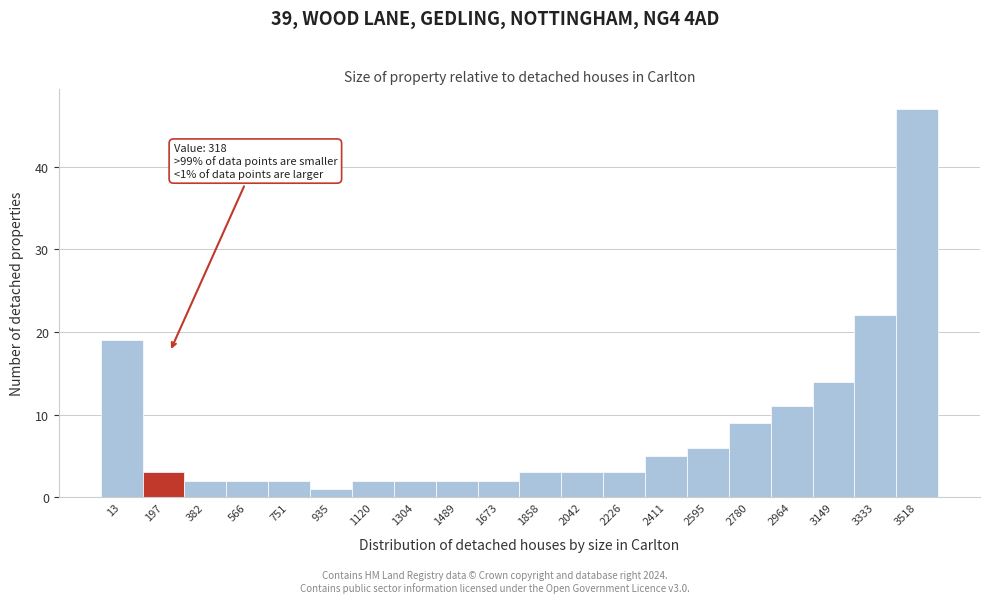

Reading left to right, what are all the values shown in this chart?

13=19	197=3	382=2	566=2	751=2	935=1	1120=2	1304=2	1489=2	1673=2	1858=3	2042=3	2226=3	2411=5	2595=6	2780=9	2964=11	3149=14	3333=22	3518=47